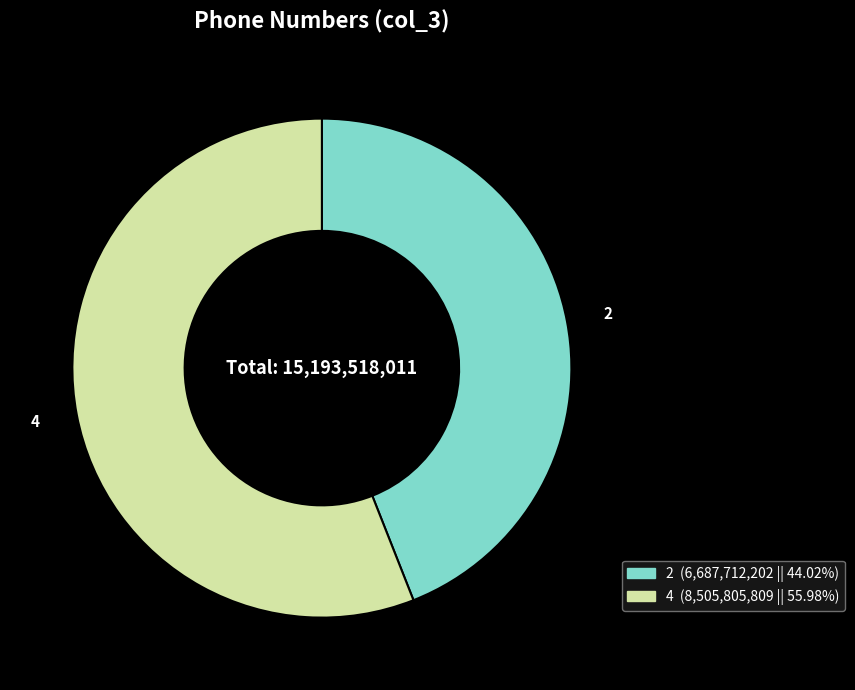

What is the smallest slice in the pie chart?

2